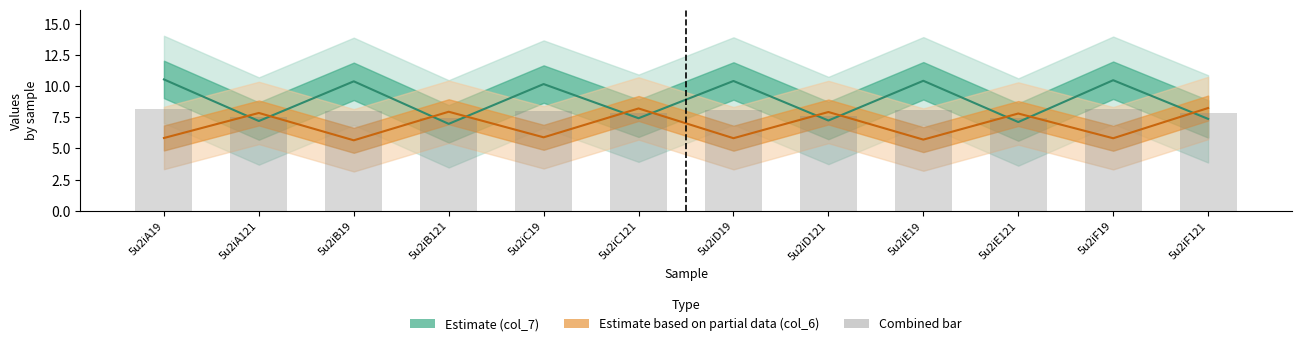

At which category is the sum across all series the highest?

5u2iA19